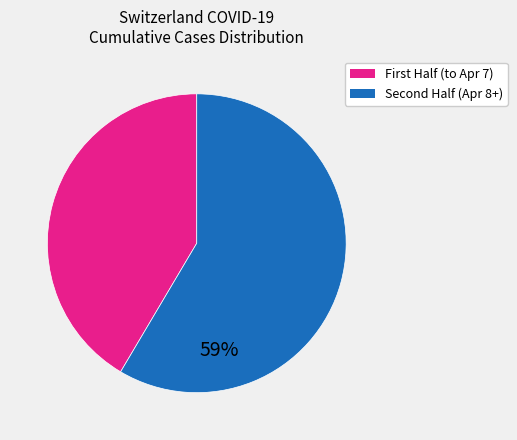

Is there any slice that represents more than half of the pie?

Yes